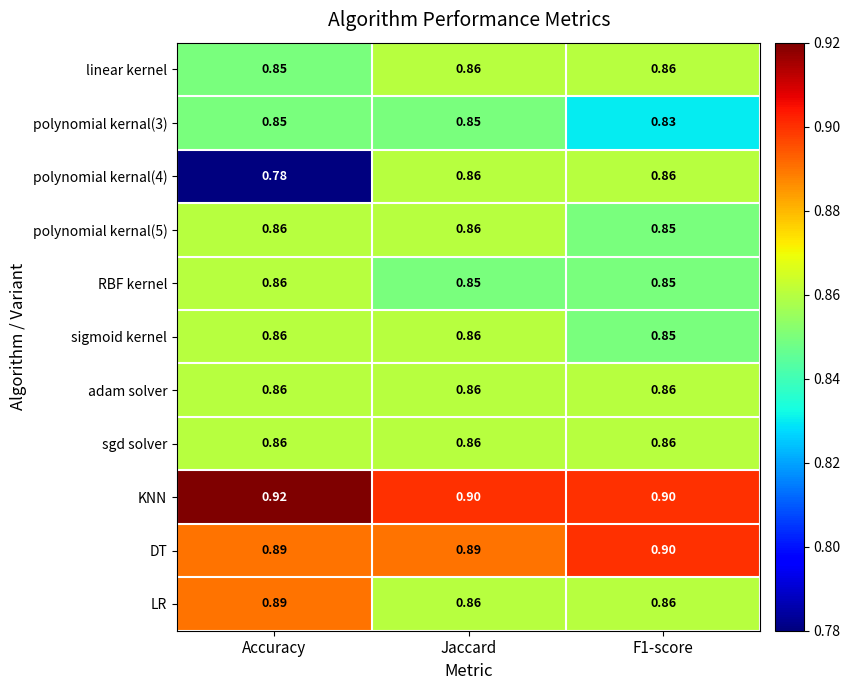

Which series has the widest spread of values?

polynomial kernal(4)